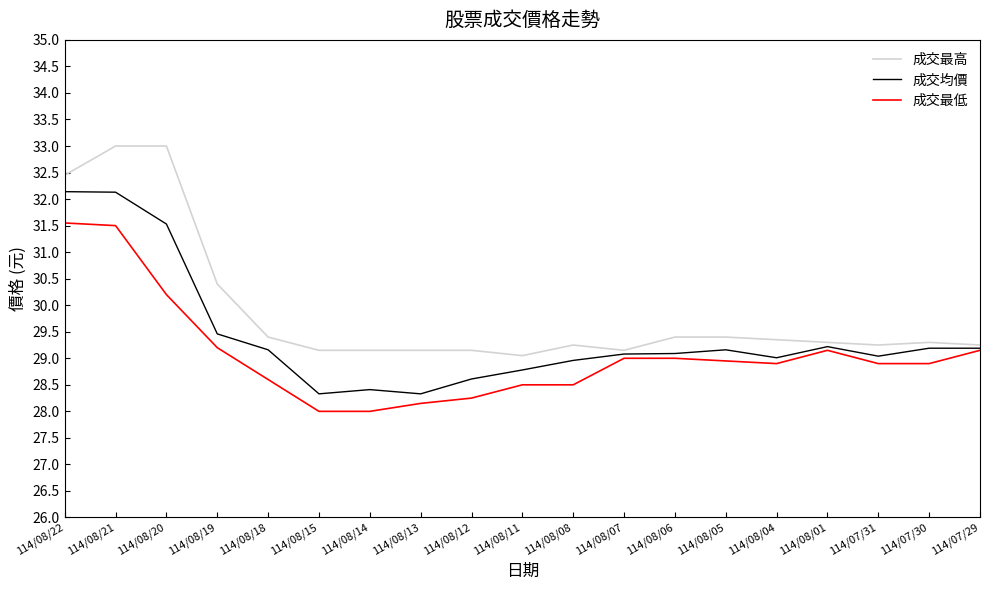

What is the total value across all series at 114/07/30?

87.4